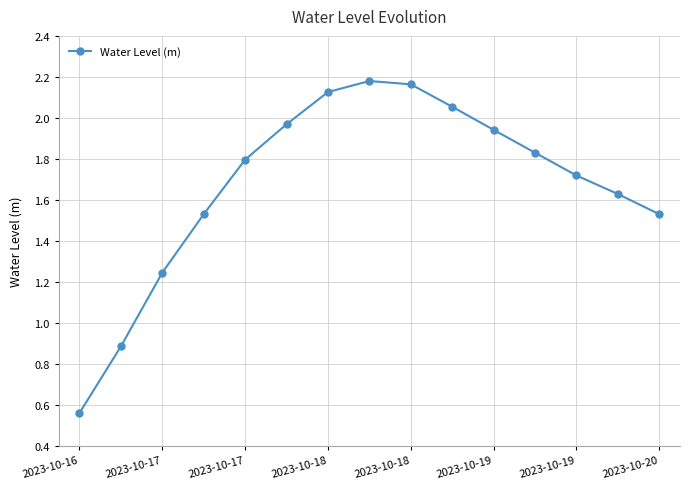

What is the average value?

1.7